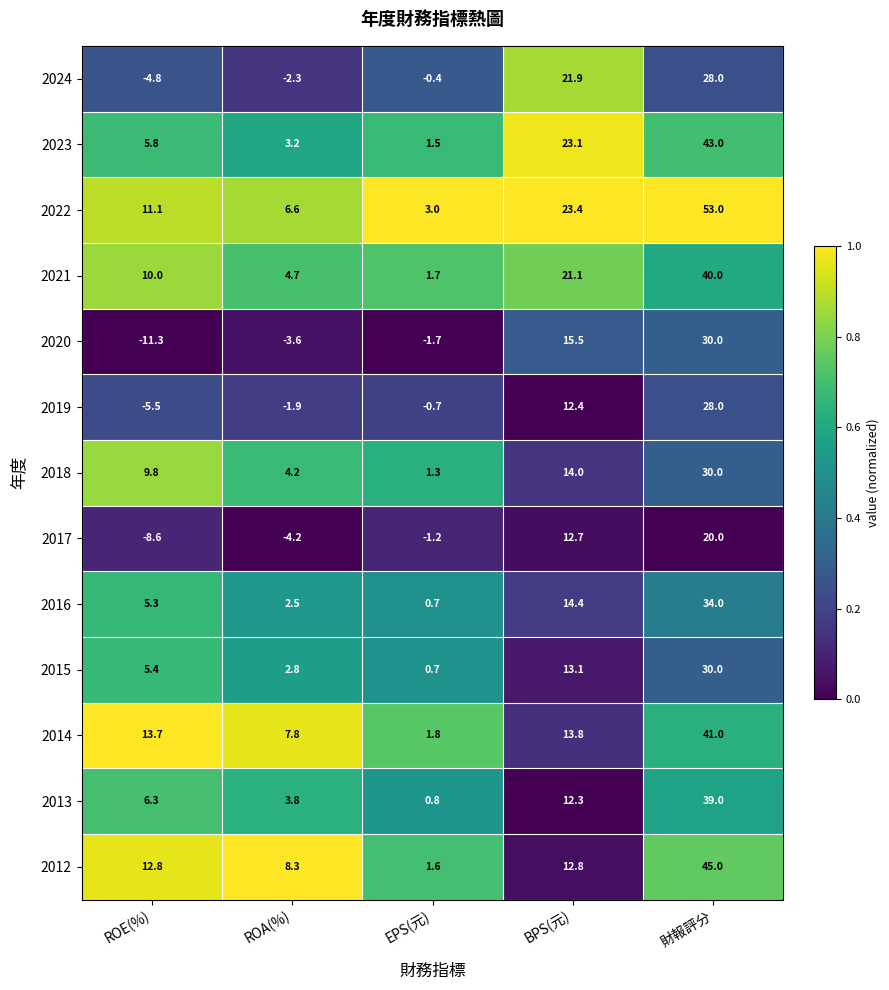

Which series has the largest total across all categories?

2022